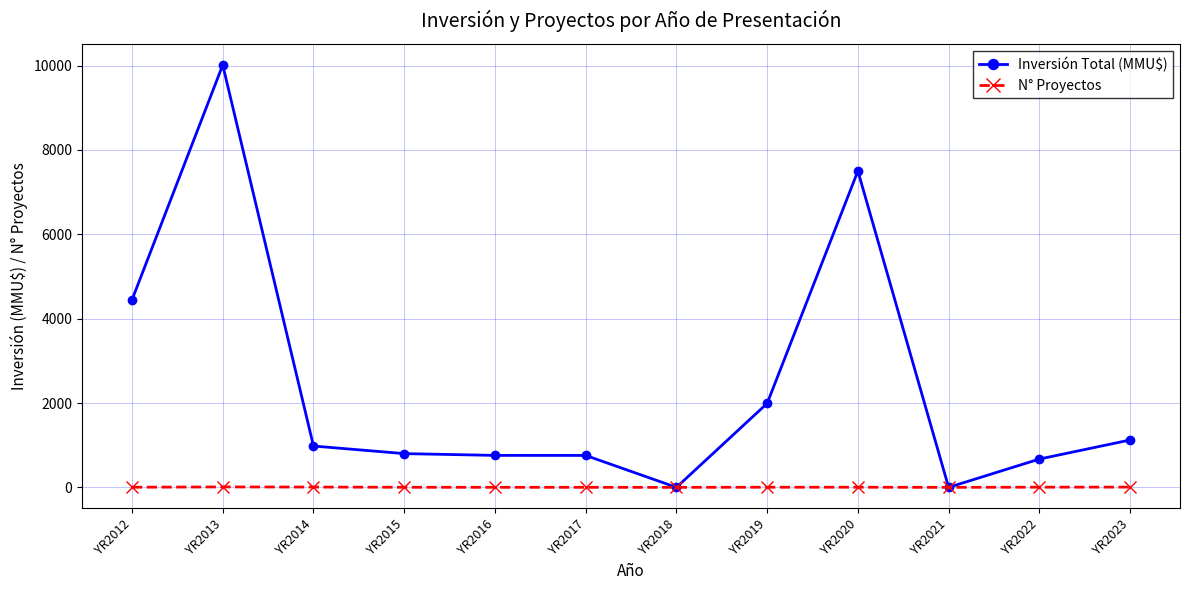

The N° Proyectos series shows 7 at YR2014. True or false?

True